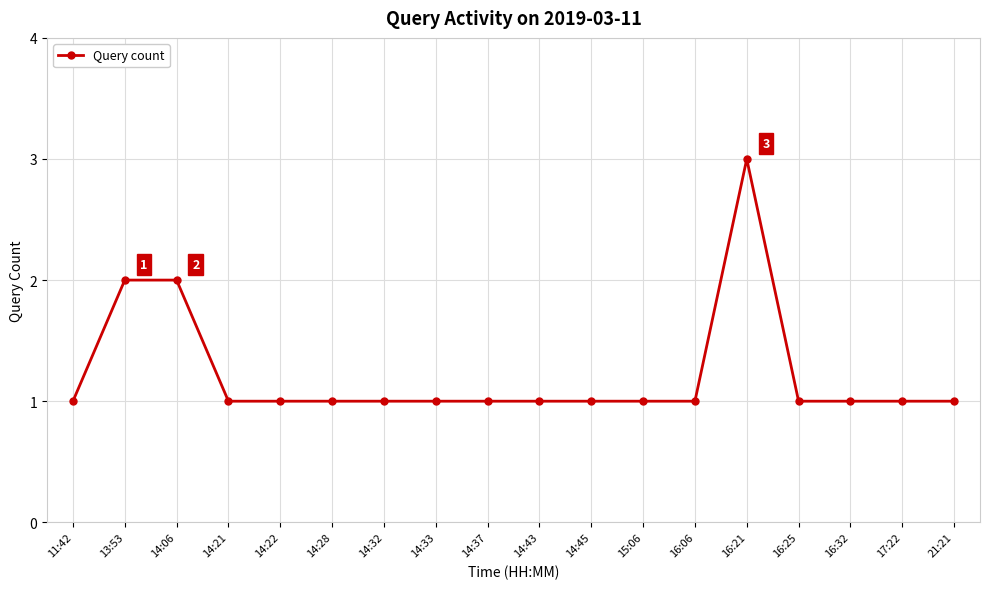

What is the difference between the maximum and second lowest values?

2